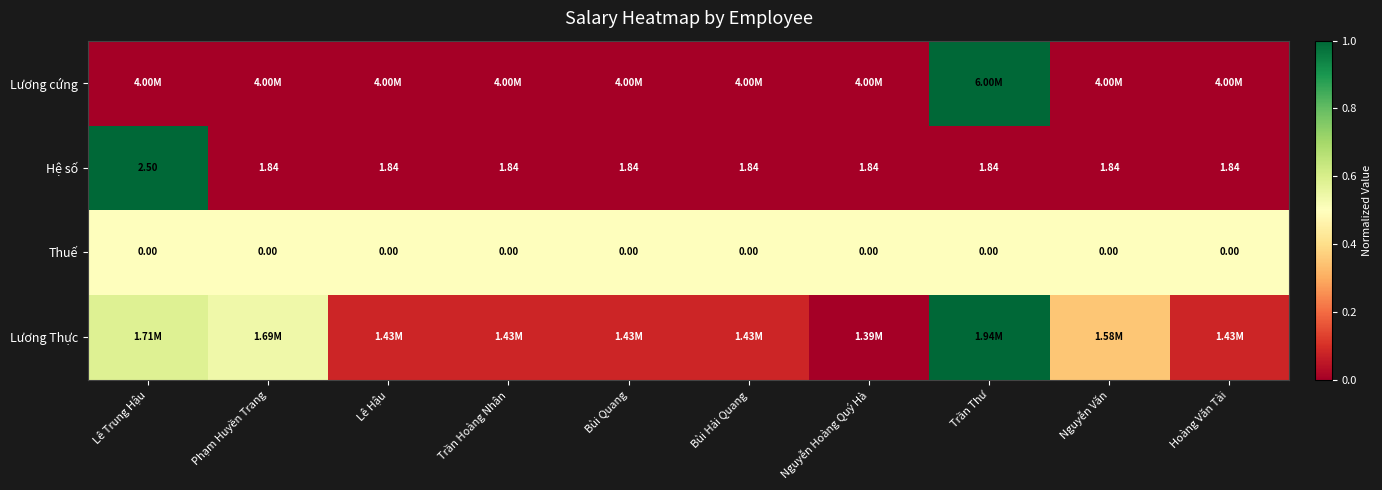

Which category has the lowest value across all series?

Lê Trung Hậu